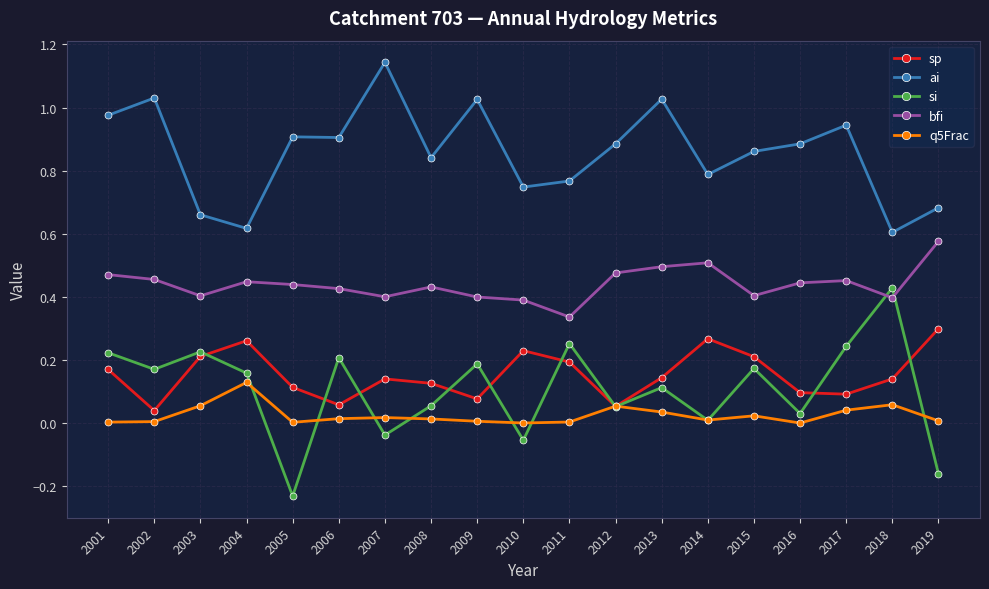

Does the chart display data point markers on the line(s)?

Yes